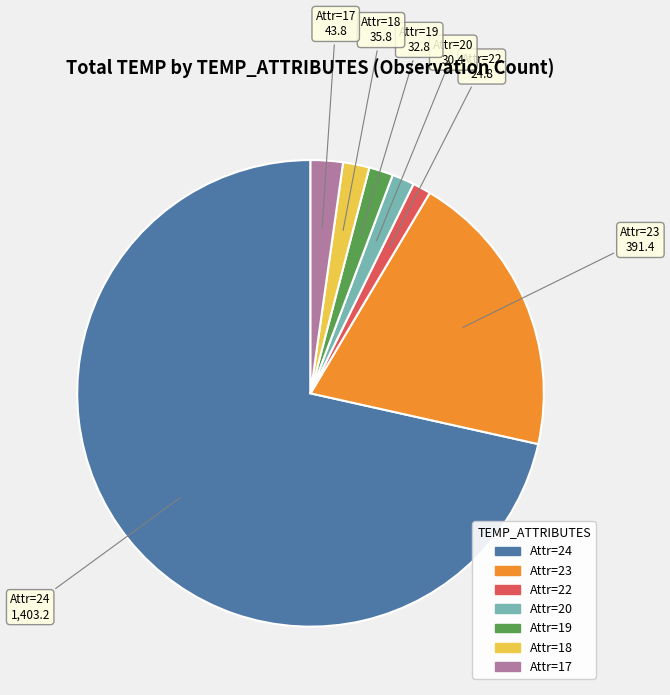

Is there a majority slice in this chart?

Yes